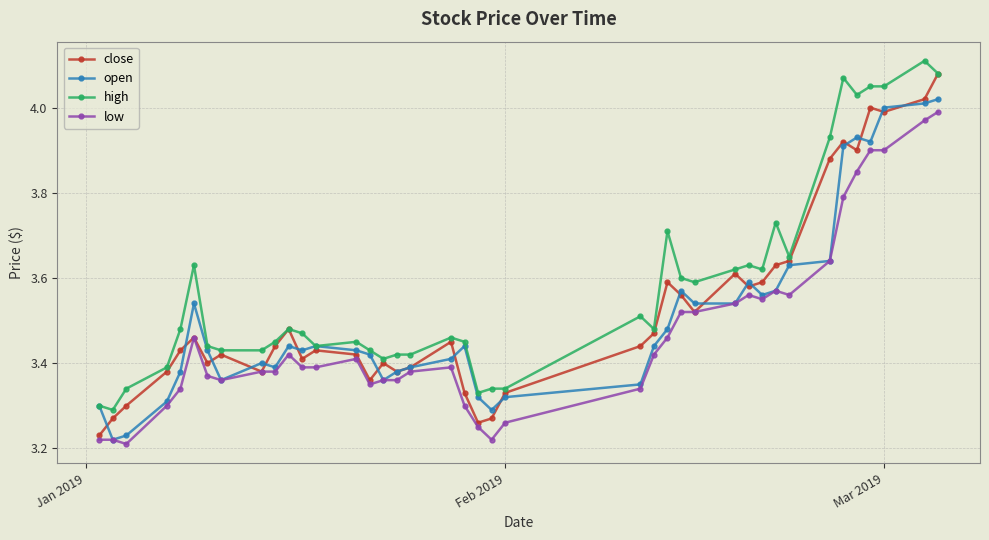

Does the chart display data point markers on the line(s)?

Yes